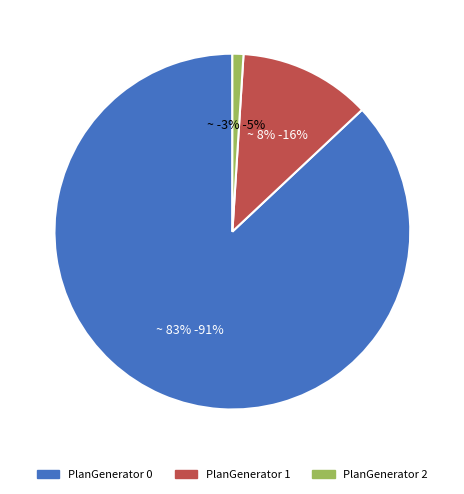

To the nearest percent, what is the average slice percentage?

33%